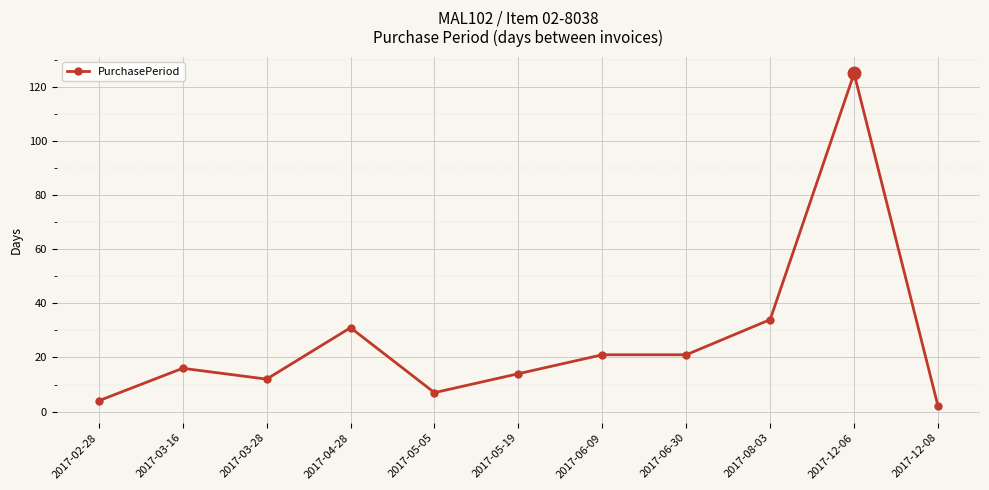

Which label corresponds to the largest value in the chart?

2017-12-06